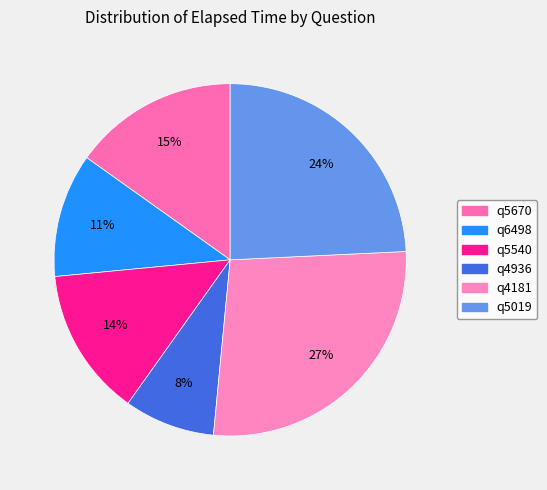

What percentage is the q6498 slice, to the nearest percent?

11%